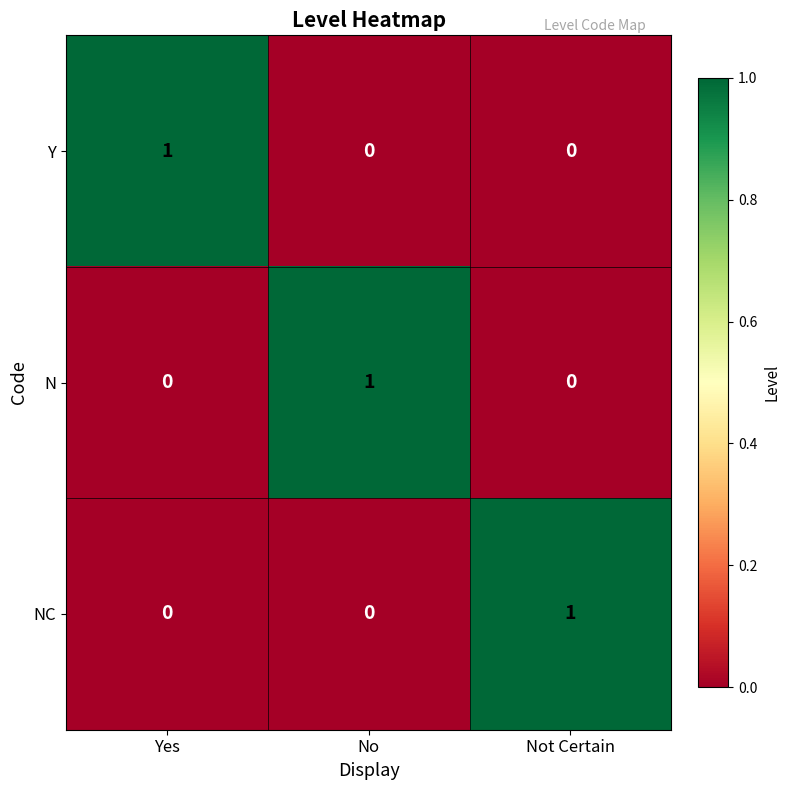

Count the N values in the range 0 to 1.

3